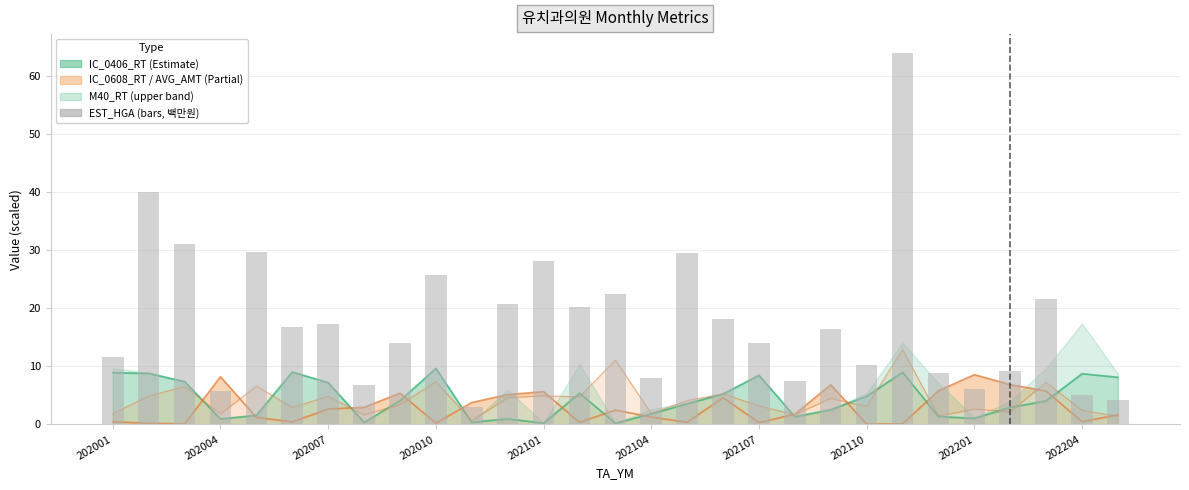

True or false: the data shows 17.9 at 202007.

False